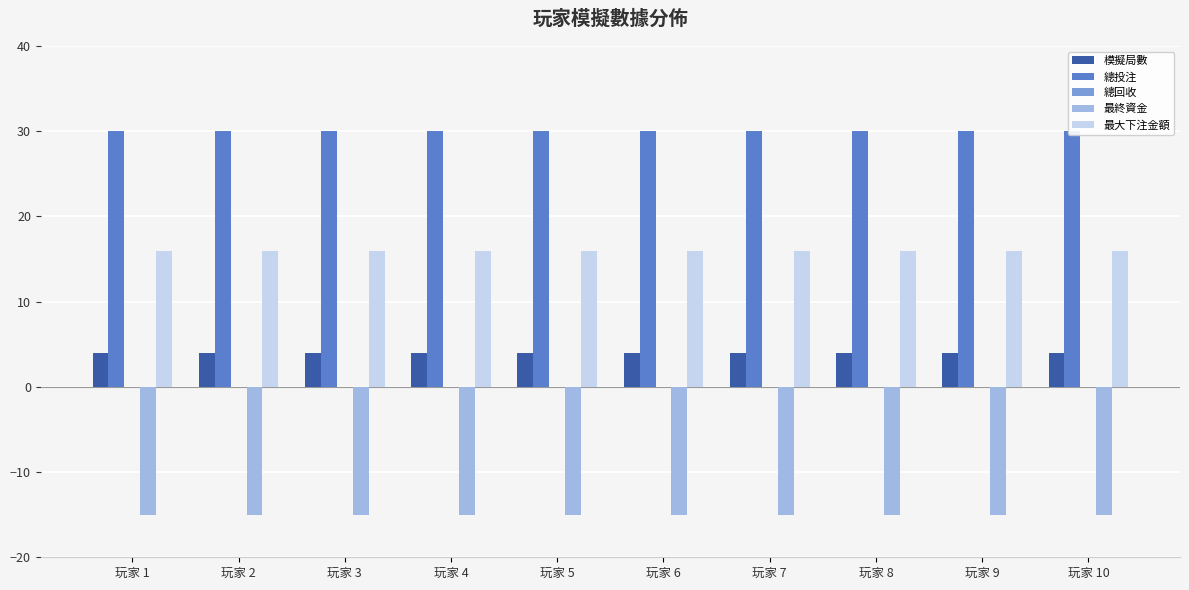

What is the value of the 模擬局數 bar at the 10th from the left?

4